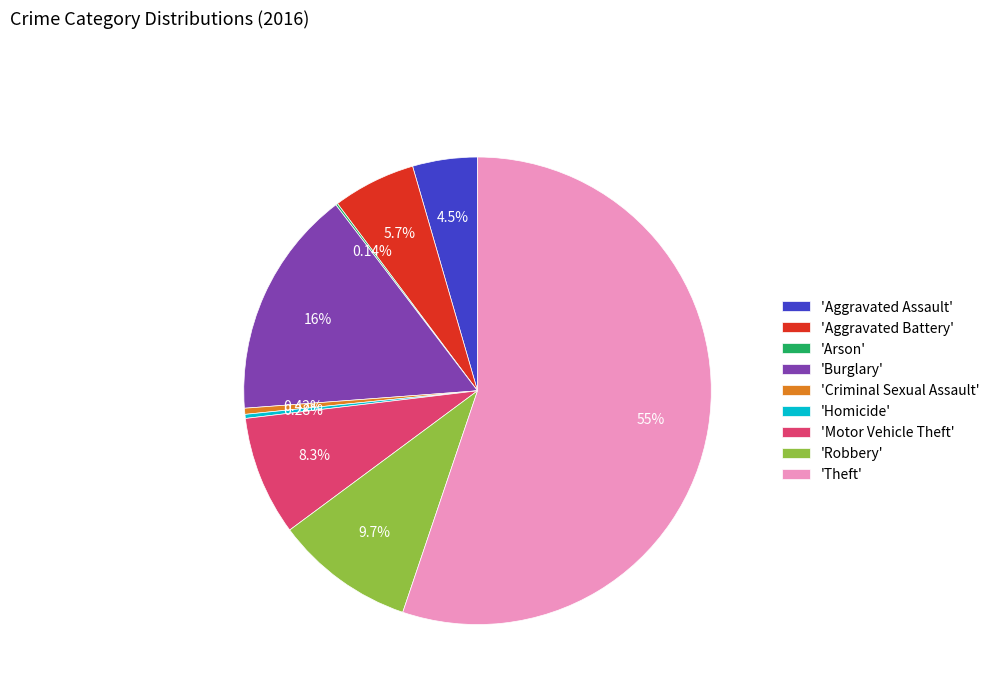

What is the majority slice?

'Theft'